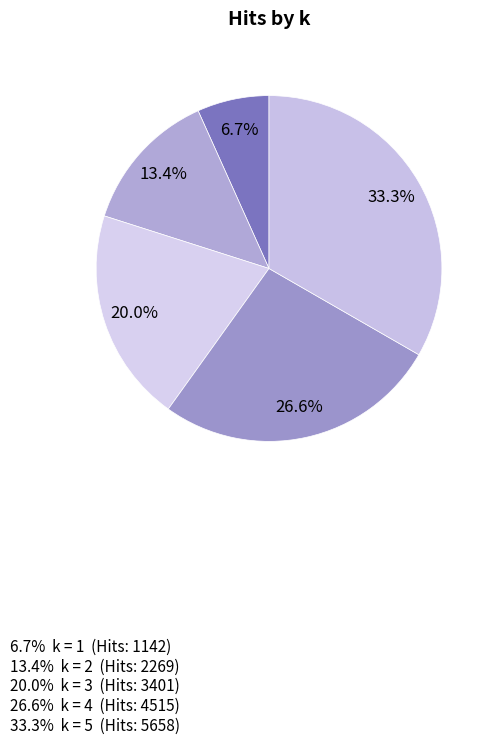

What is the smallest slice in the pie chart?

1